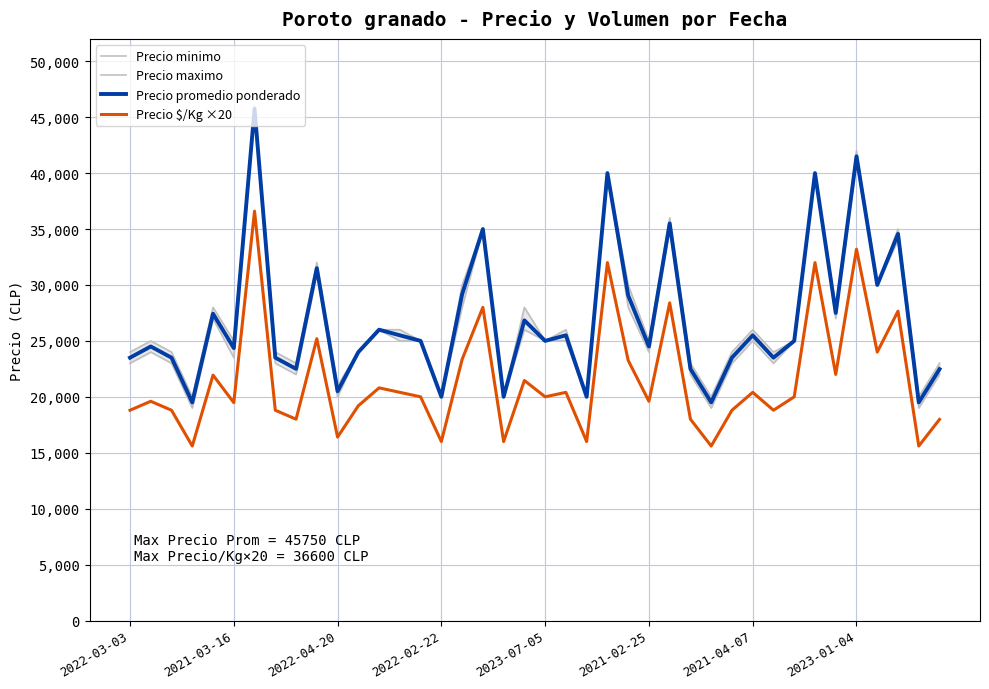

What is the value of the Precio promedio ponderado point at the 14th from the left?

25500